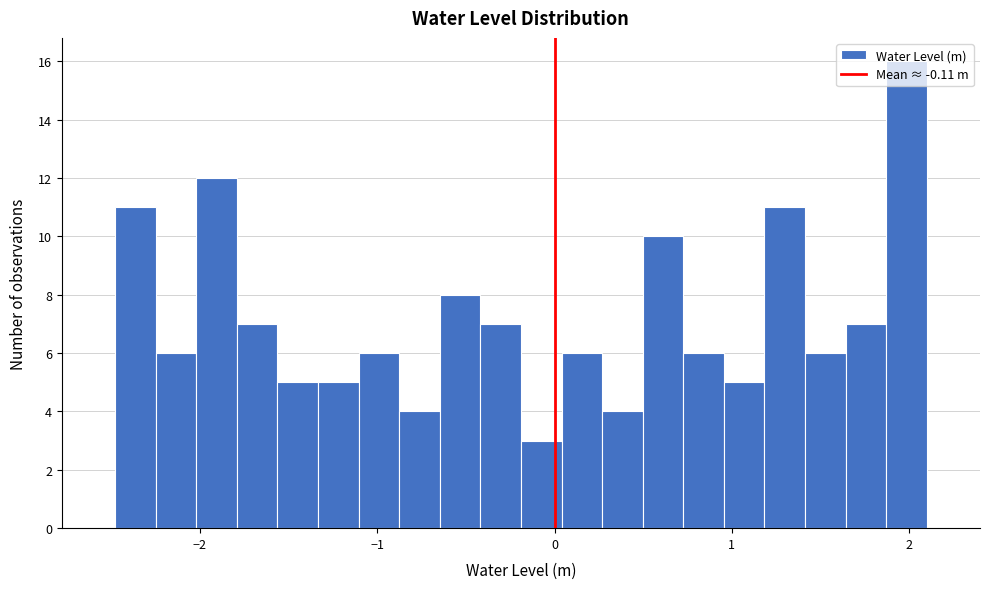

Around what value on the x-axis is the tallest bar? Give the approximate position of its centre, as read against the axis.

2.0